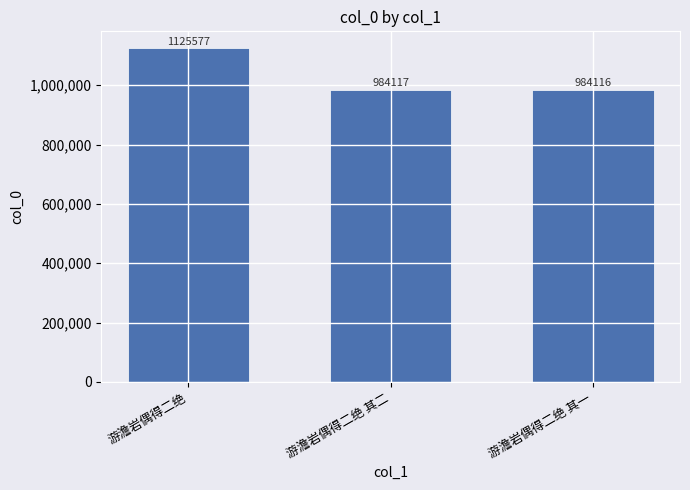

Where is the data nearest to the value 1054846?

游澹岩偶得二绝 其二